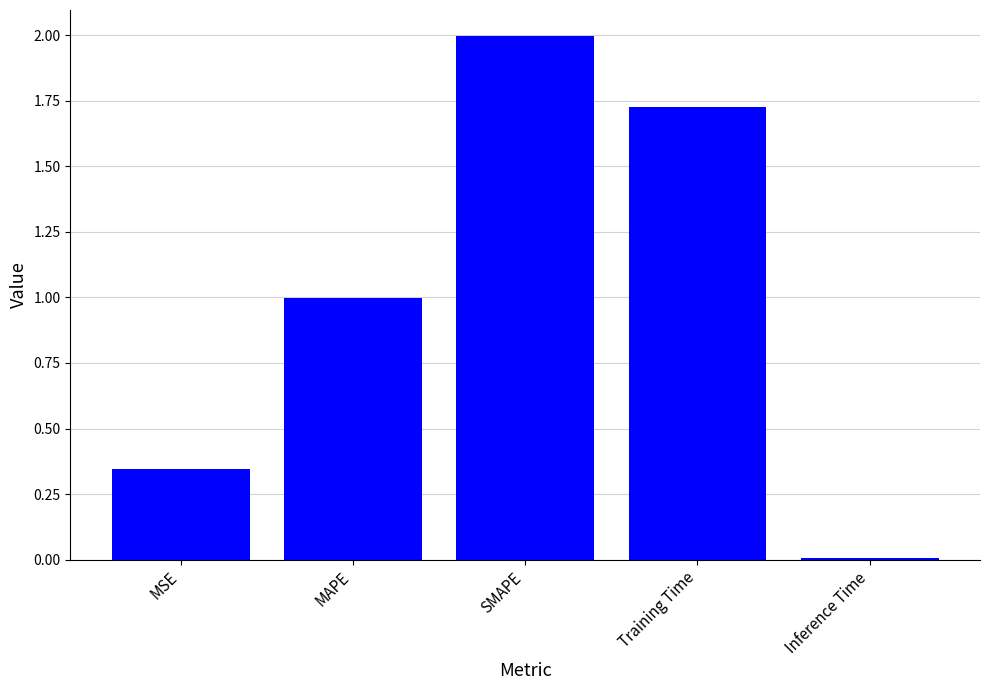

Read the value at MAPE.

1.0